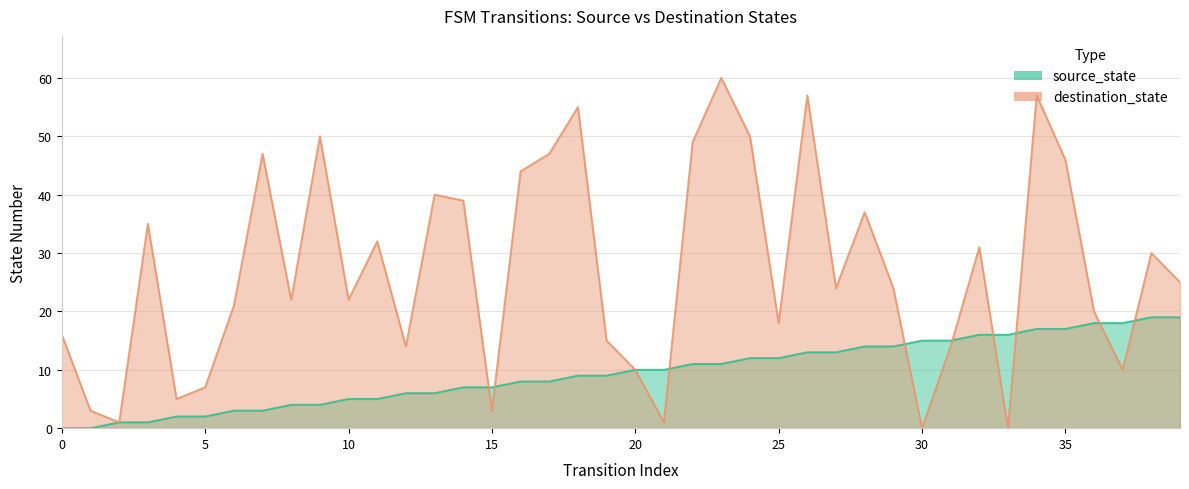

What is the total value across all series at 3?

36